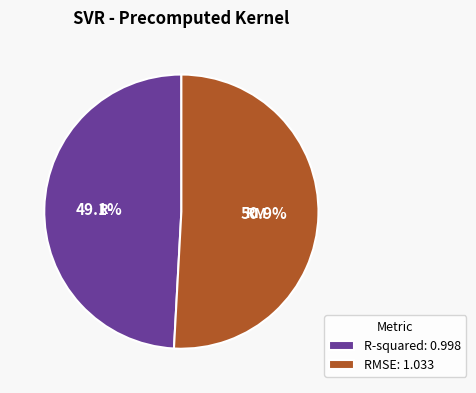

True or false: RMSE accounts for 45% of the total.

False